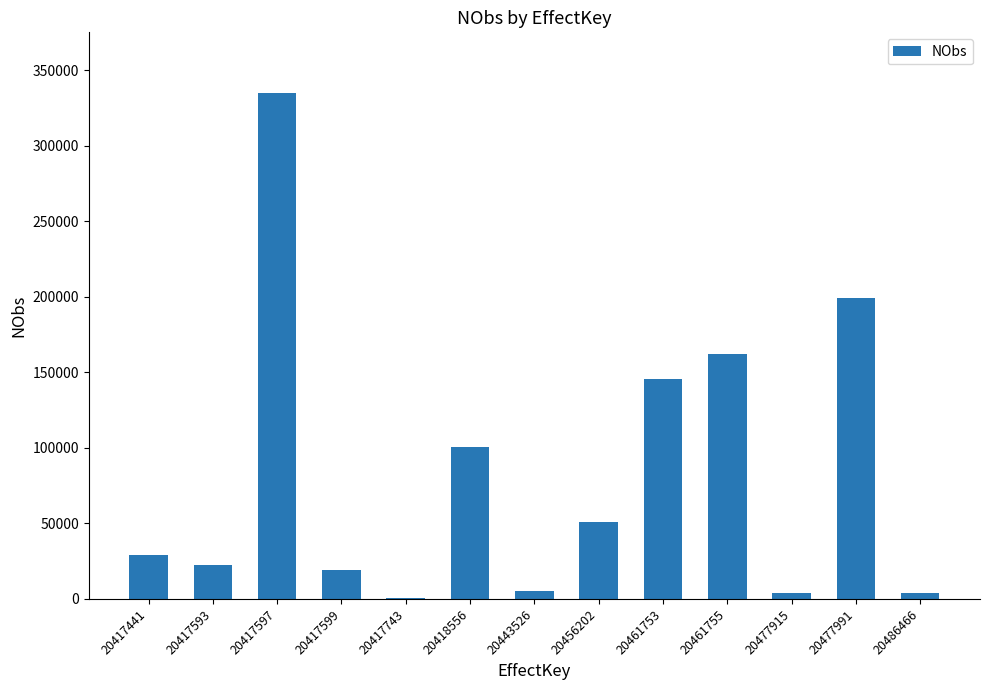

At which category does the chart reach its peak across all series?

20417597